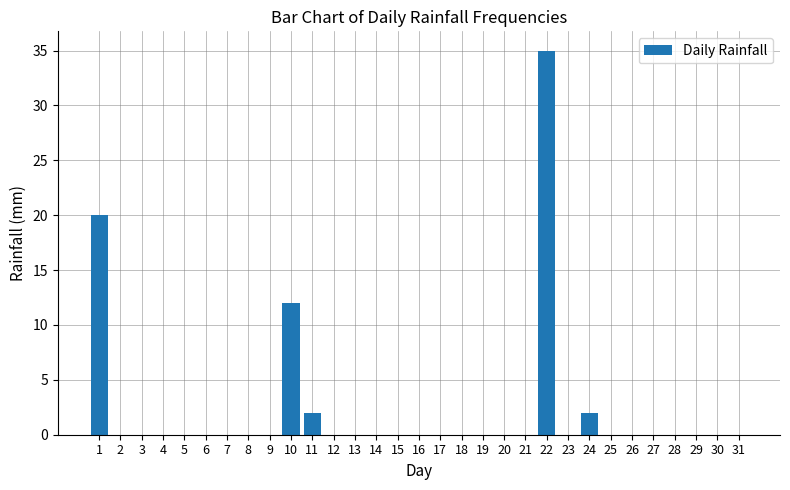

Are the bars grouped side by side (vs. stacked)?

No